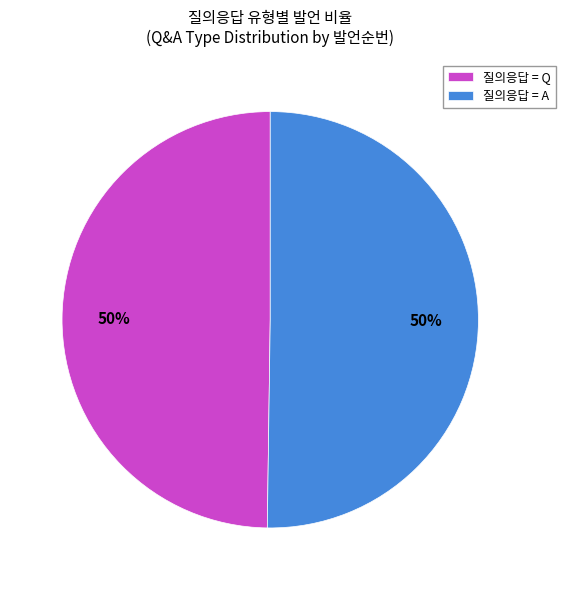

To the nearest percent, what is the average slice percentage?

50%